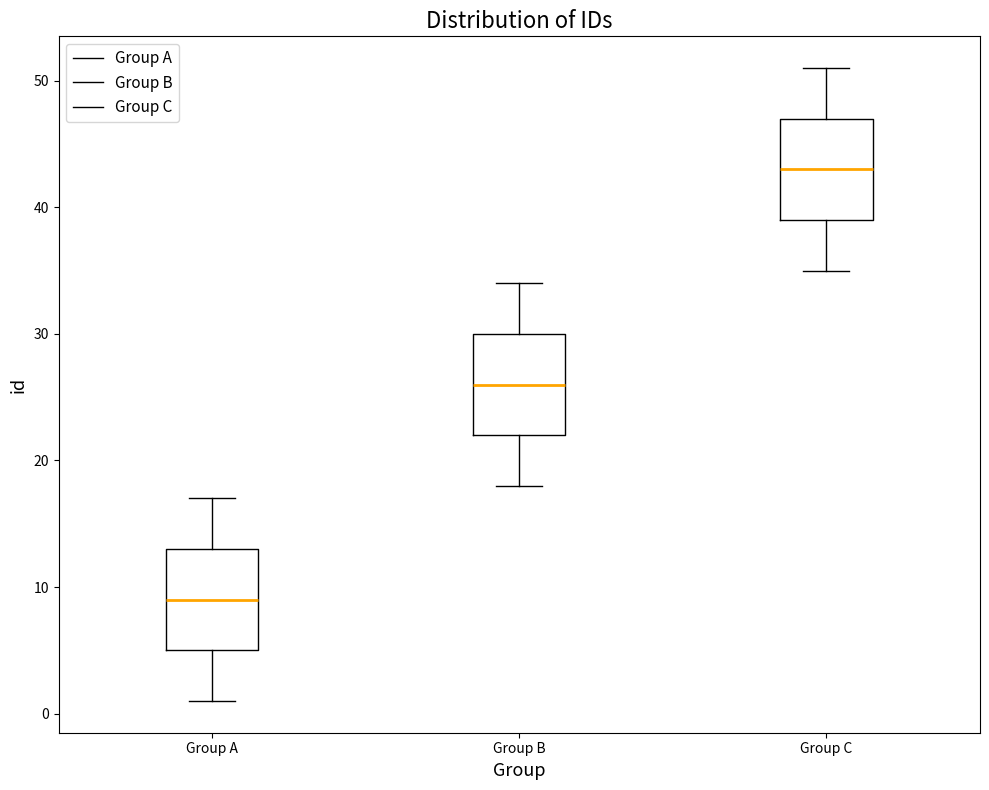

Where is the upper edge of the box for Group C on the y-axis? The values are not printed on the chart, so give them approximately, as read against the axis.

47